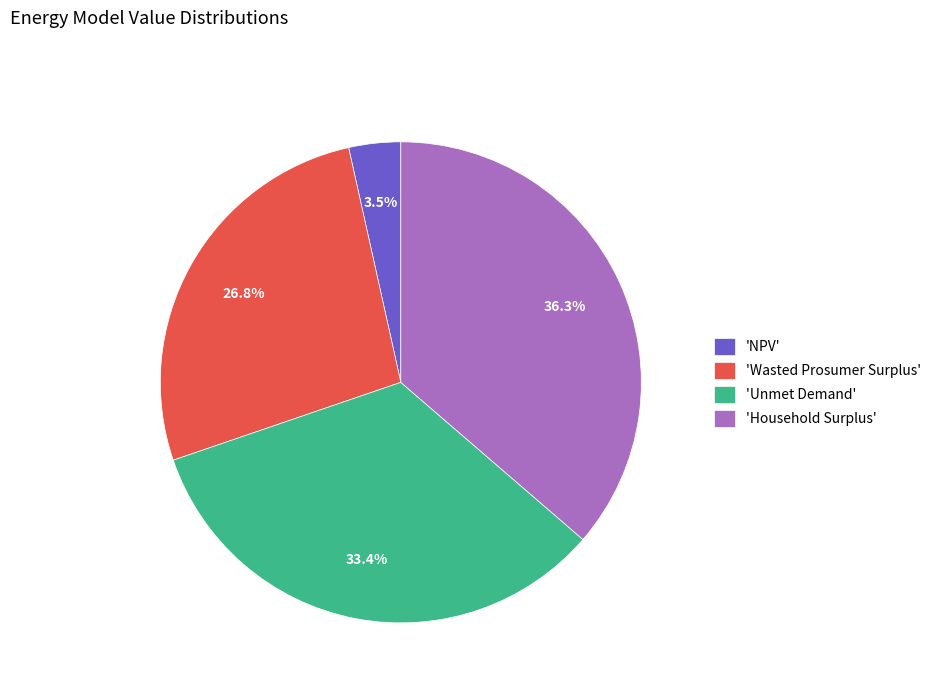

Rank the categories by value from lowest to highest.

'NPV', 'Wasted Prosumer Surplus', 'Unmet Demand', 'Household Surplus'